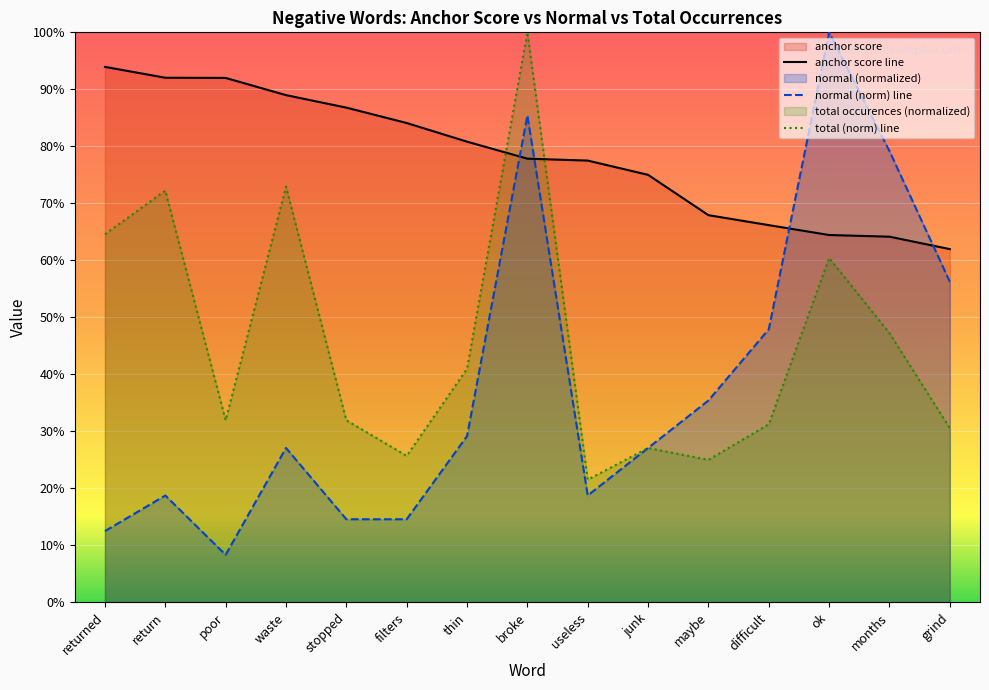

Which series has the largest total across all categories?

anchor score